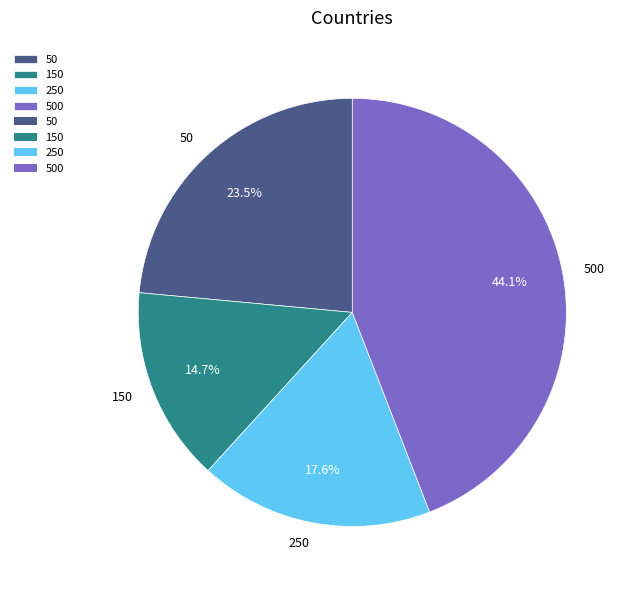

To the nearest percent, what is the difference between the largest and smallest slice percentages?

29%